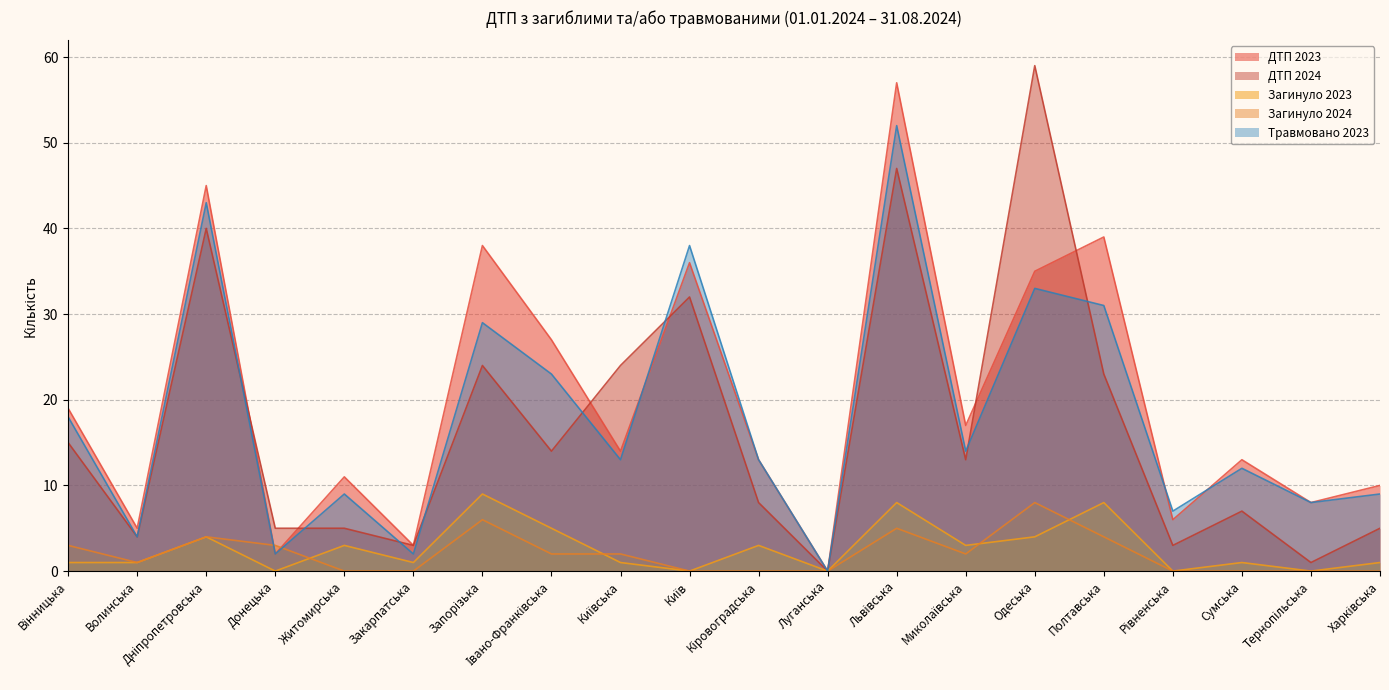

How many values in ДТП 2023 are above zero?

19